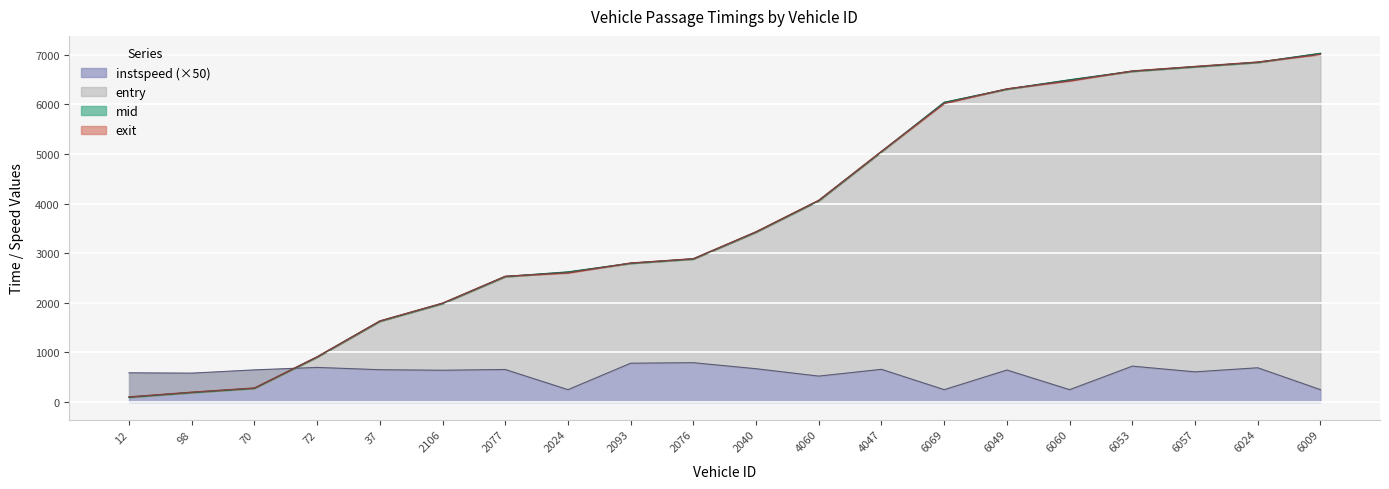

What is the sum of all exit values?

74624.1